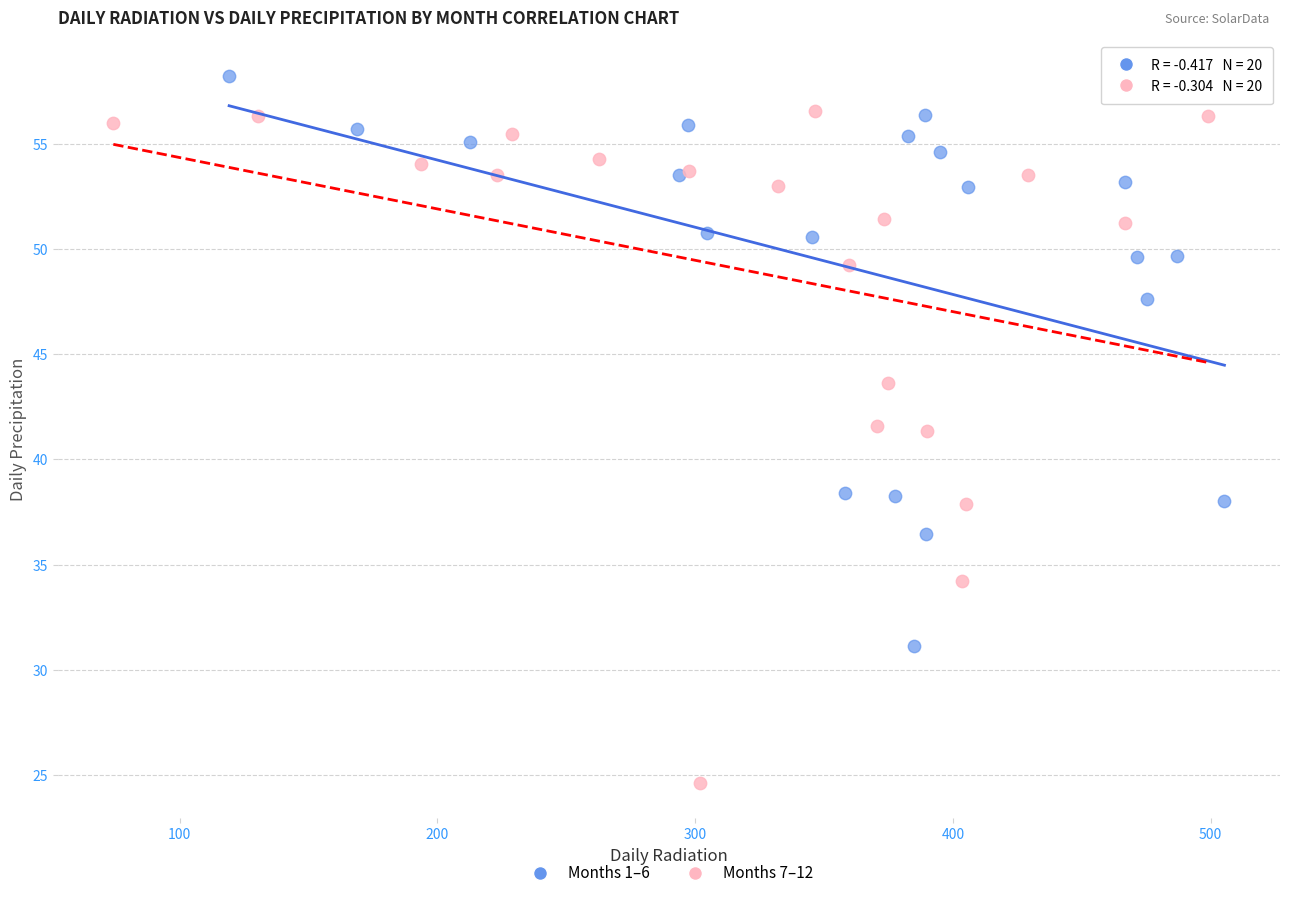

Which series reaches the maximum Y coordinate?

Months 1–6